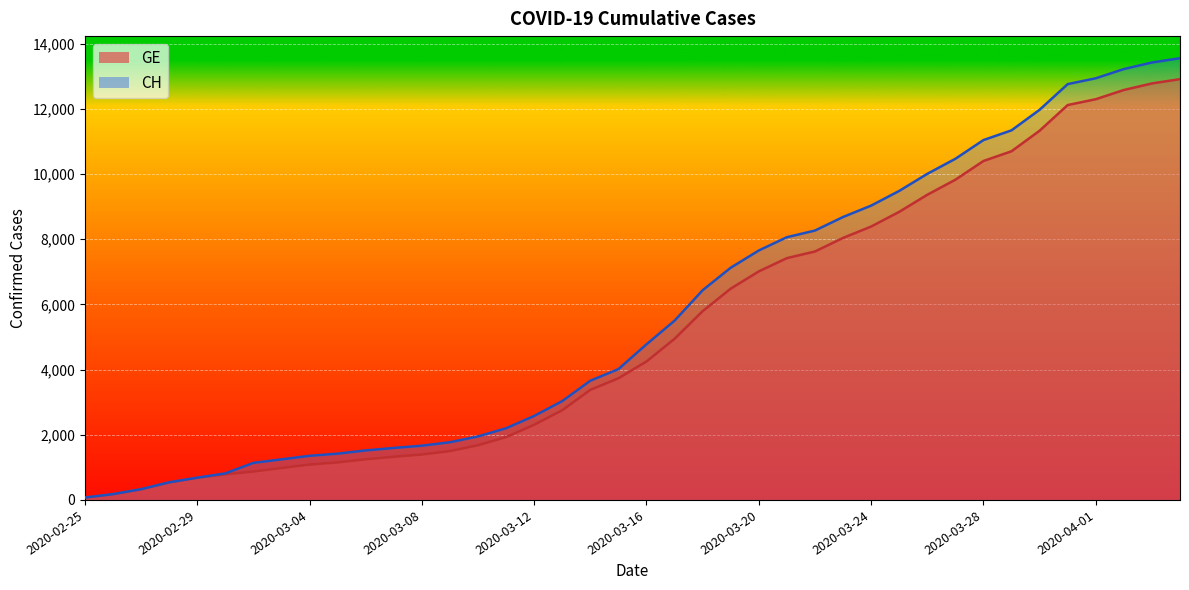

Where does the GE series first go above 4248?

2020-03-17